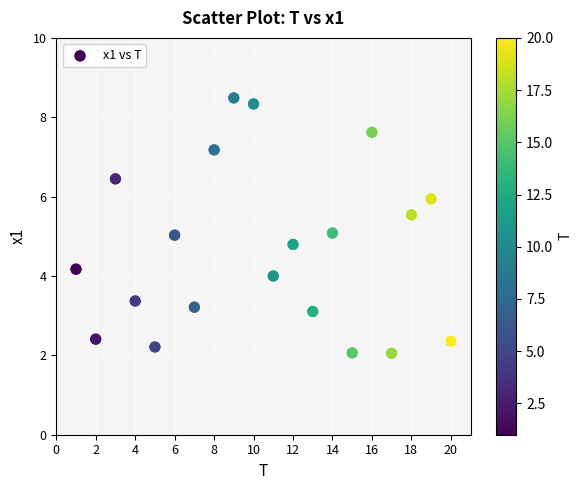

What is the range of X values (max minus min)?

19.0